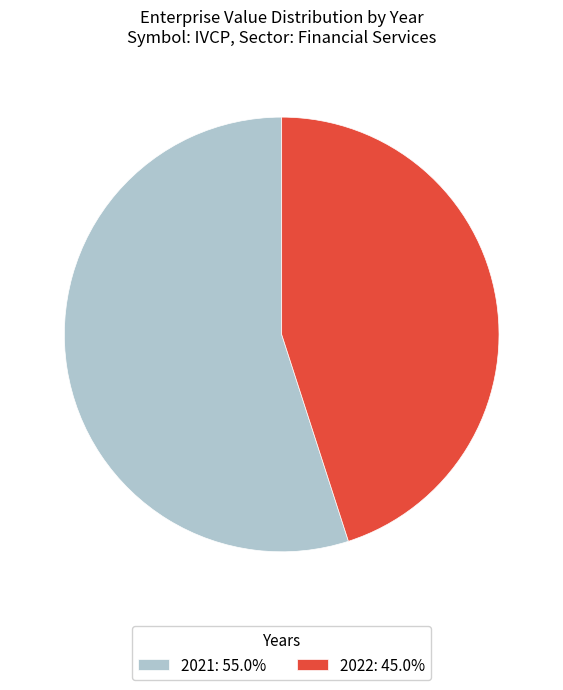

Which slice is the smallest?

2022